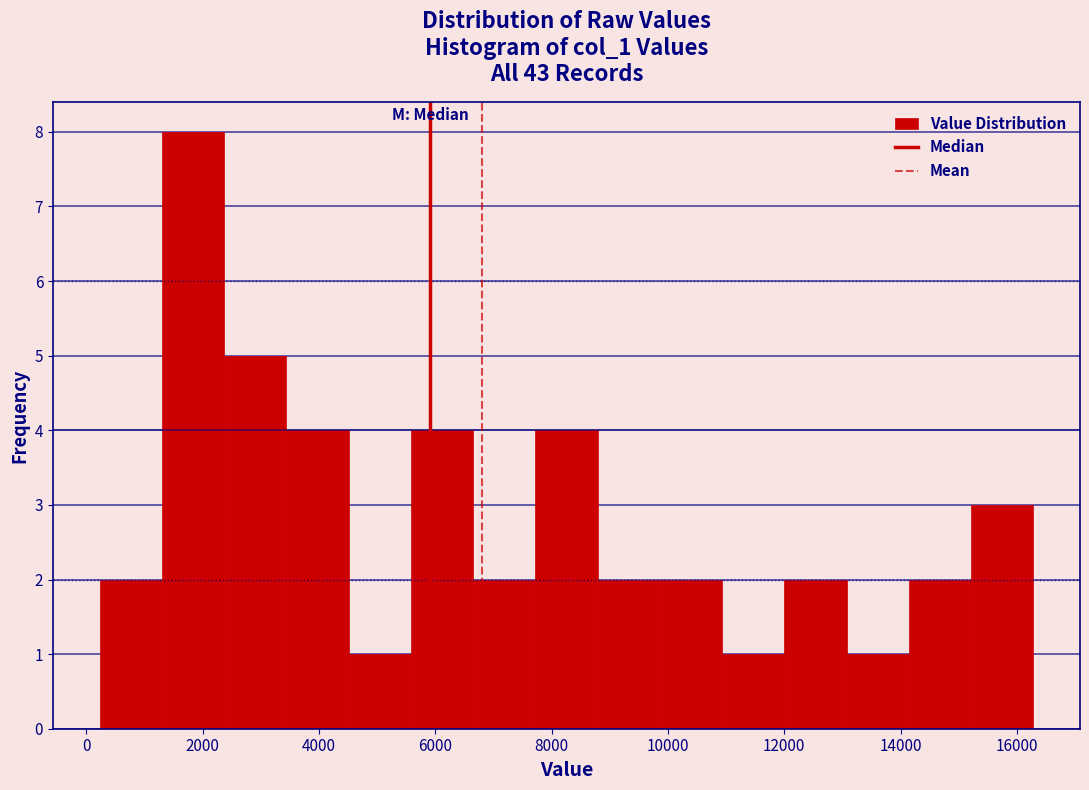

What is the height of the bar covering 12000 to 13000 on the x-axis? Neither the bar edges nor the heights are printed on the chart, so give them approximately, as read against the axes.

2